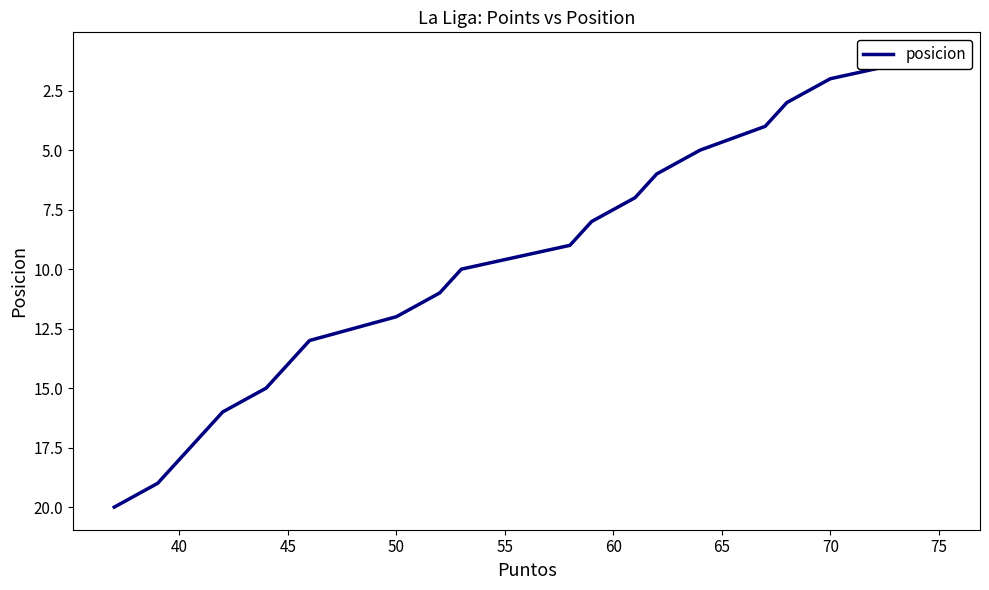

Is this an area chart (filled region under the line)?

No